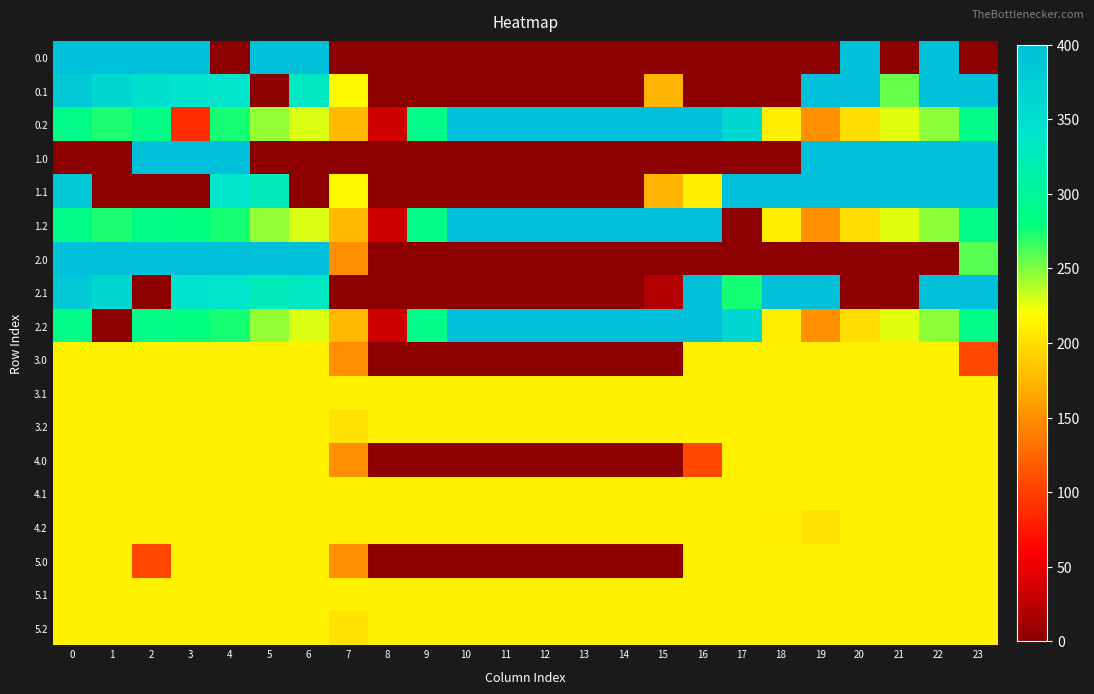

How many data points does each series have?

24